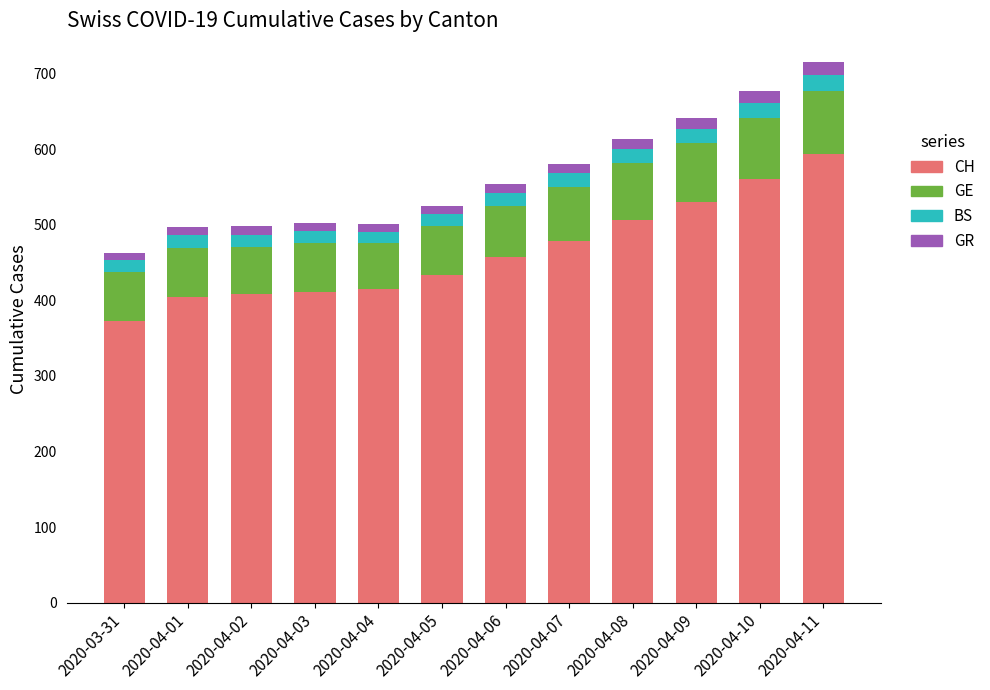

What is the maximum value for CH?

594